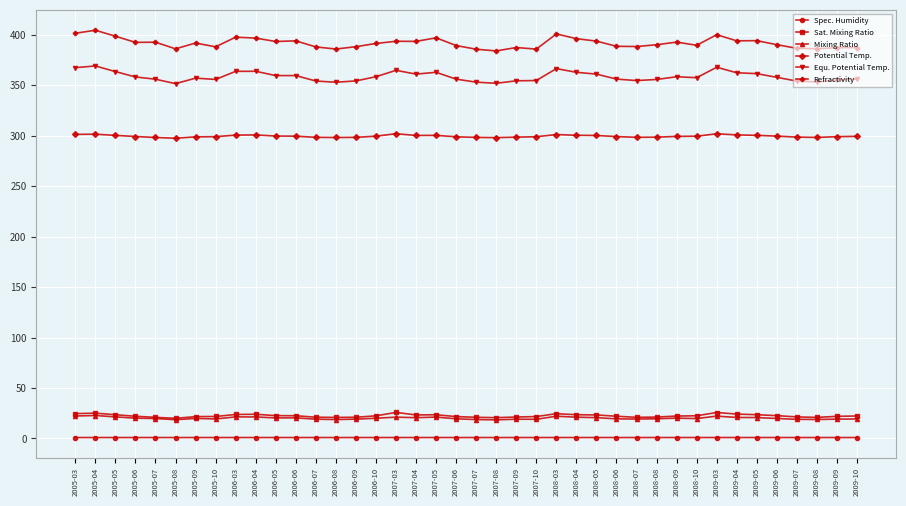

Which series has the largest range (max minus min)?

Refractivity